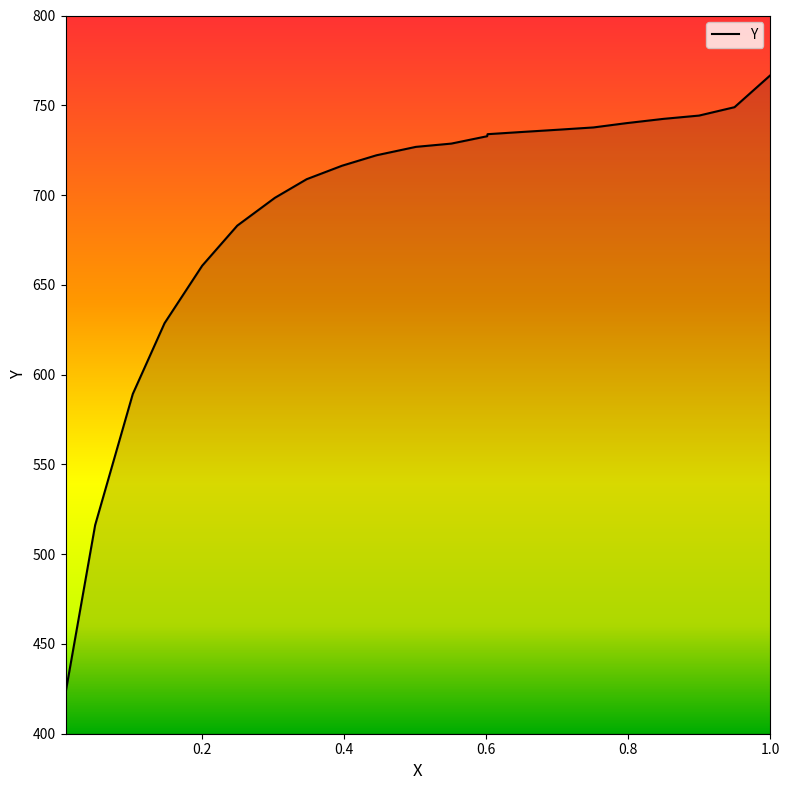

How many data points does each series have?

22